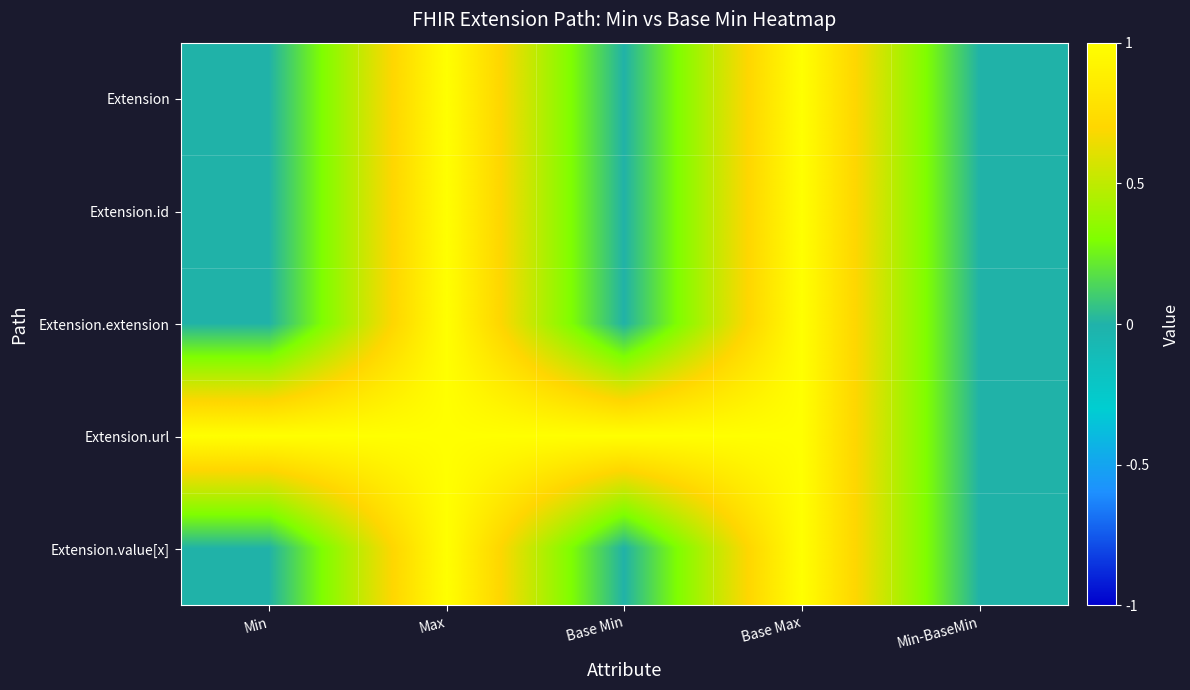

Which series has the largest total across all categories?

Extension.url